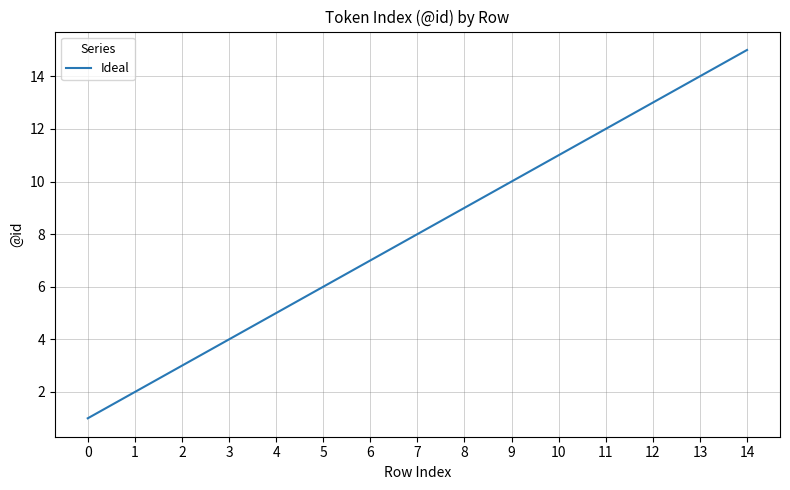

Is this an area chart (filled region under the line)?

No